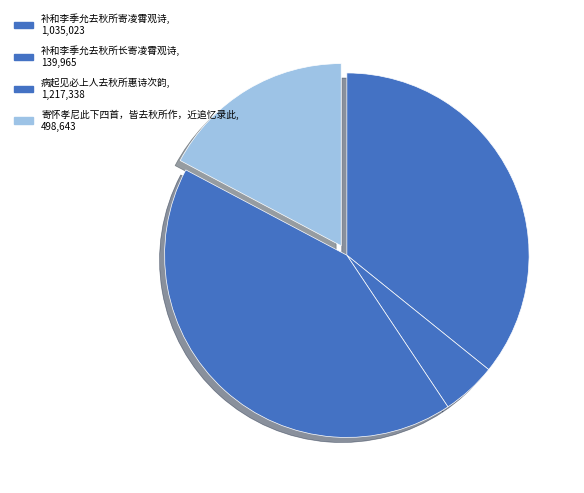

True or false: 病起见必上人去秋所惠诗次韵 accounts for 33% of the total.

False